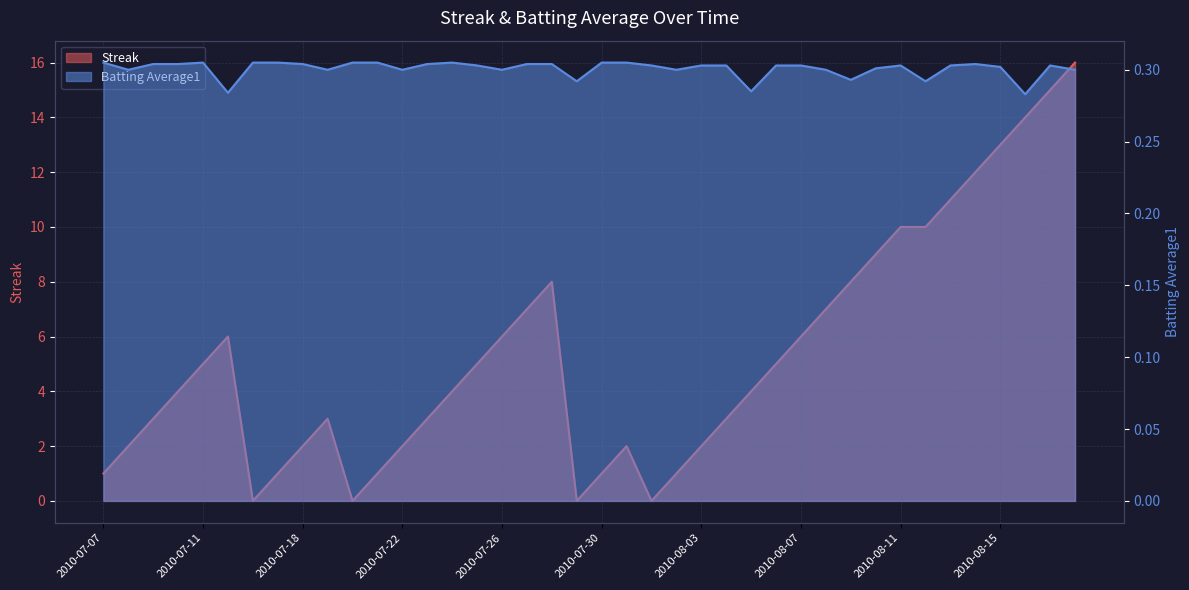

What is the value of the Streak point at the 13th from the left?

2.0